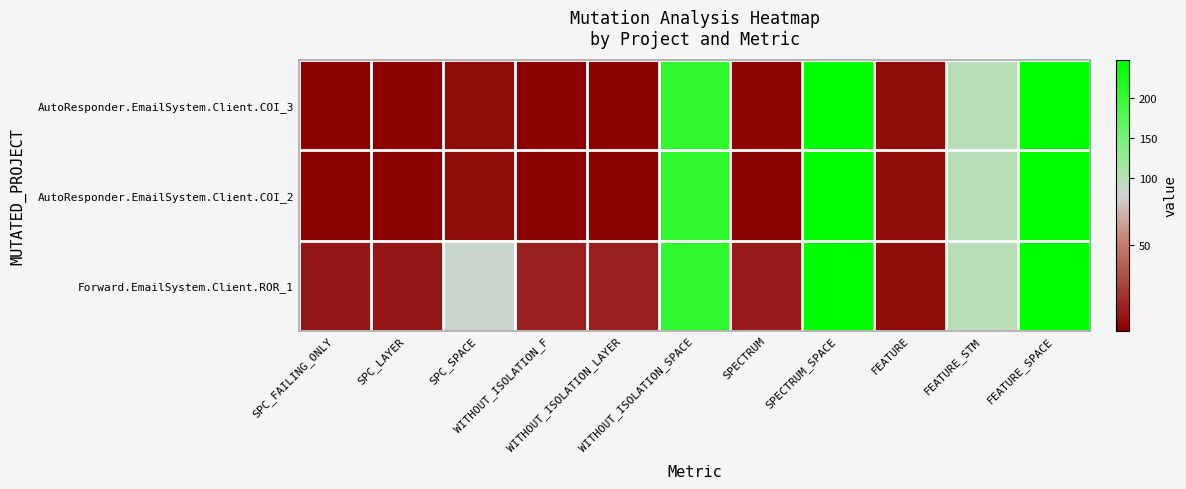

What is the difference between the highest and lowest values at SPC_FAILING_ONLY?

9